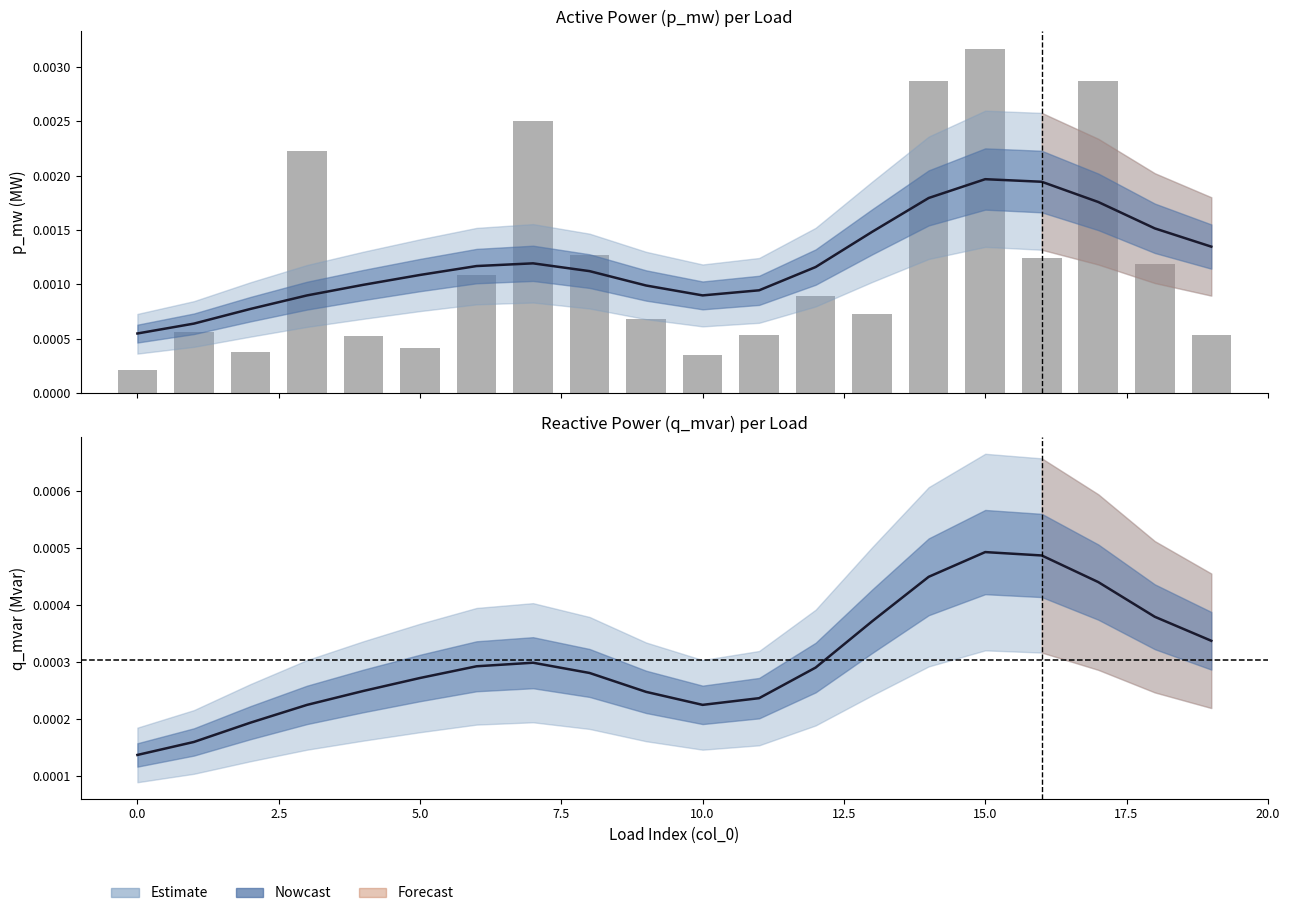

True or false: q_mvar smooth has a value of 0.0 at 12.

False